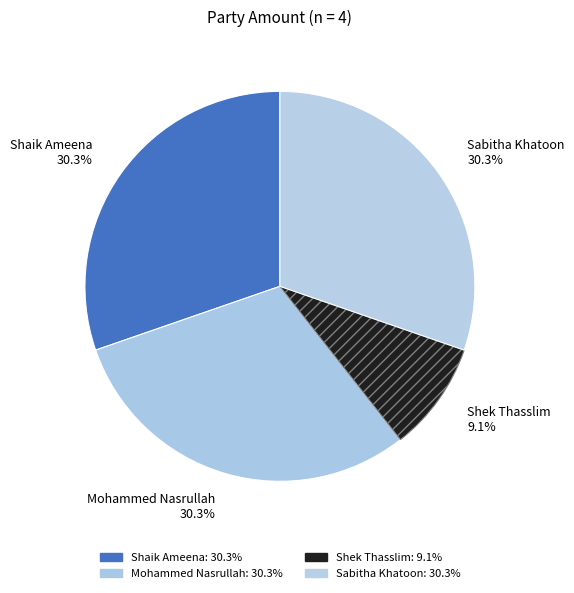

Approximately how many times larger is the value at Mohammed Nasrullah 30.3% compared to Shaik Ameena 30.3%?

1.0